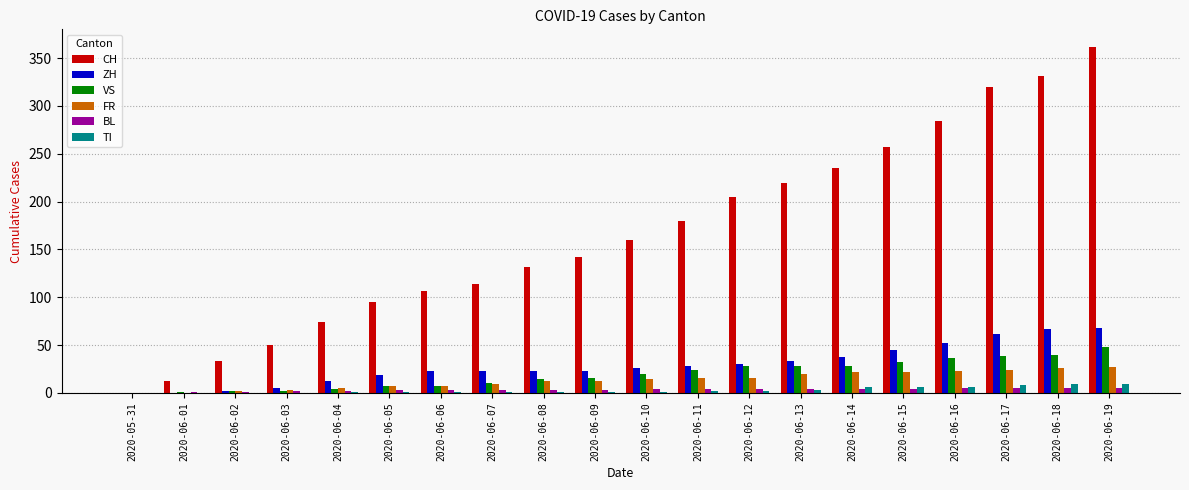

Which category has the highest value across all series?

2020-06-19